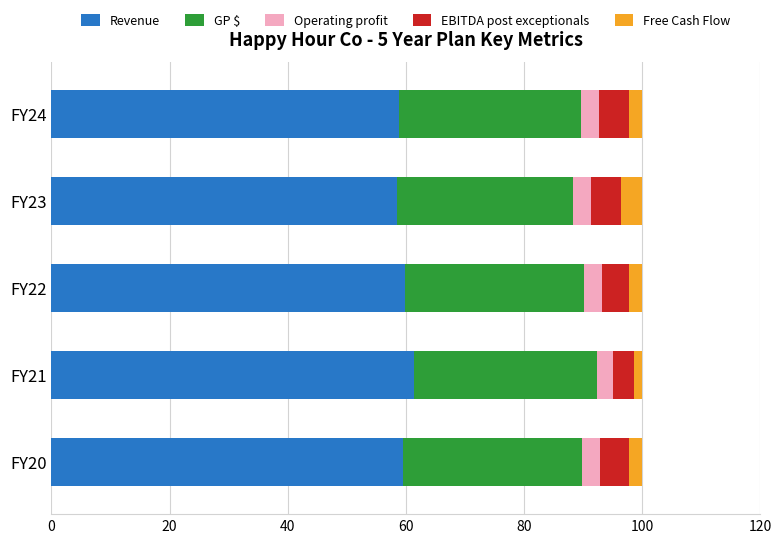

Count the number of data series in this chart.

5